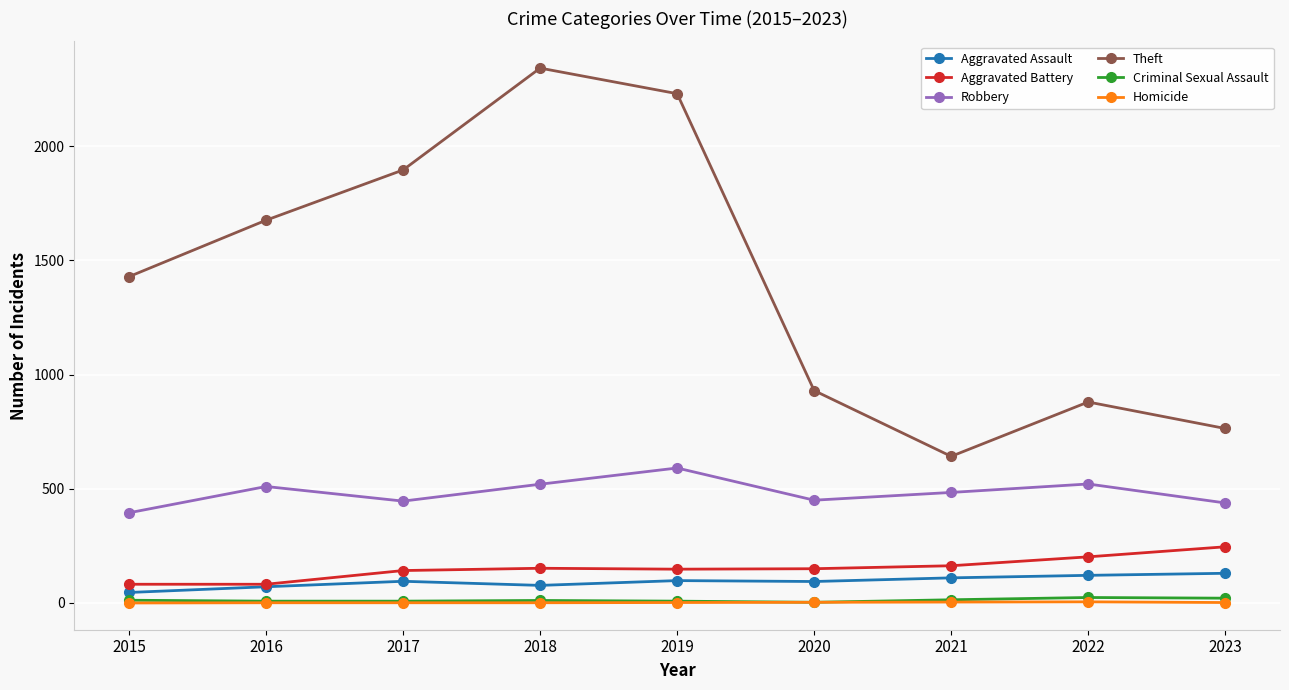

The value of Robbery at 2015 is 572. True or false?

False